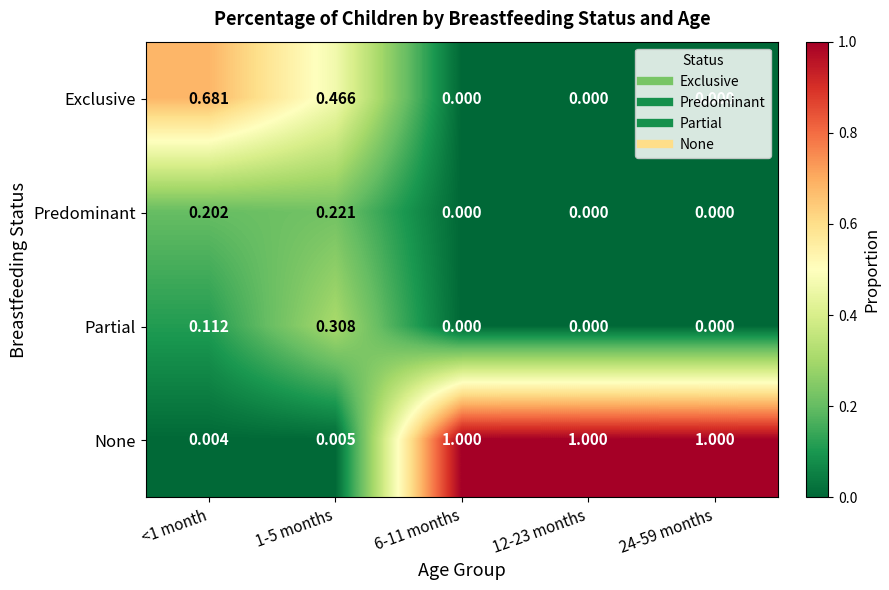

Rank the series by their maximum value, from lowest to highest.

Predominant, Partial, Exclusive, None